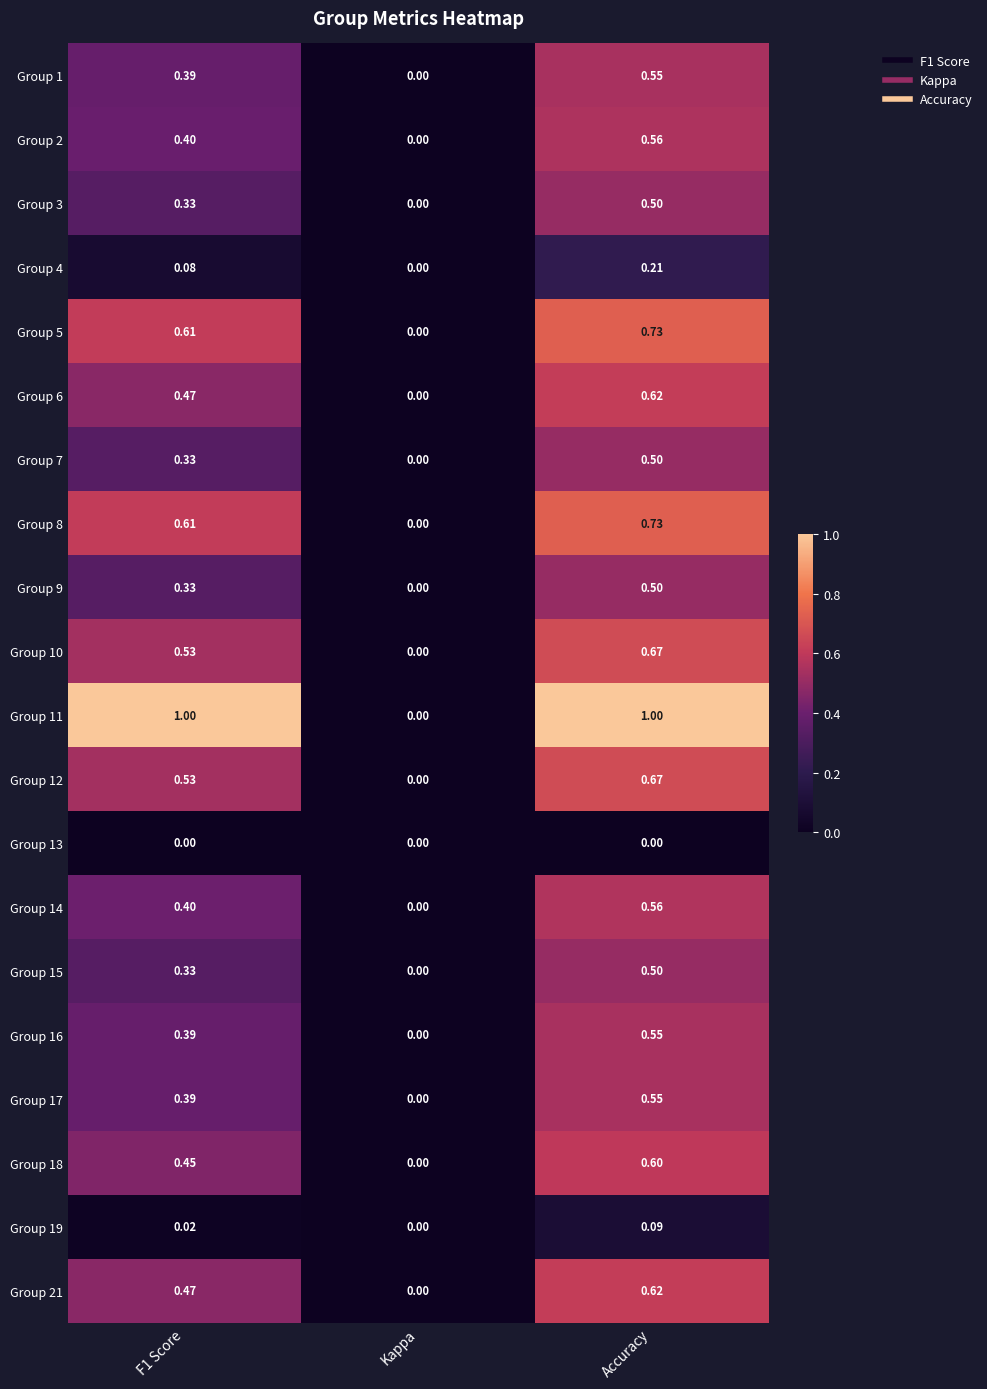

Where is Group 3 nearest to the value 0?

Kappa